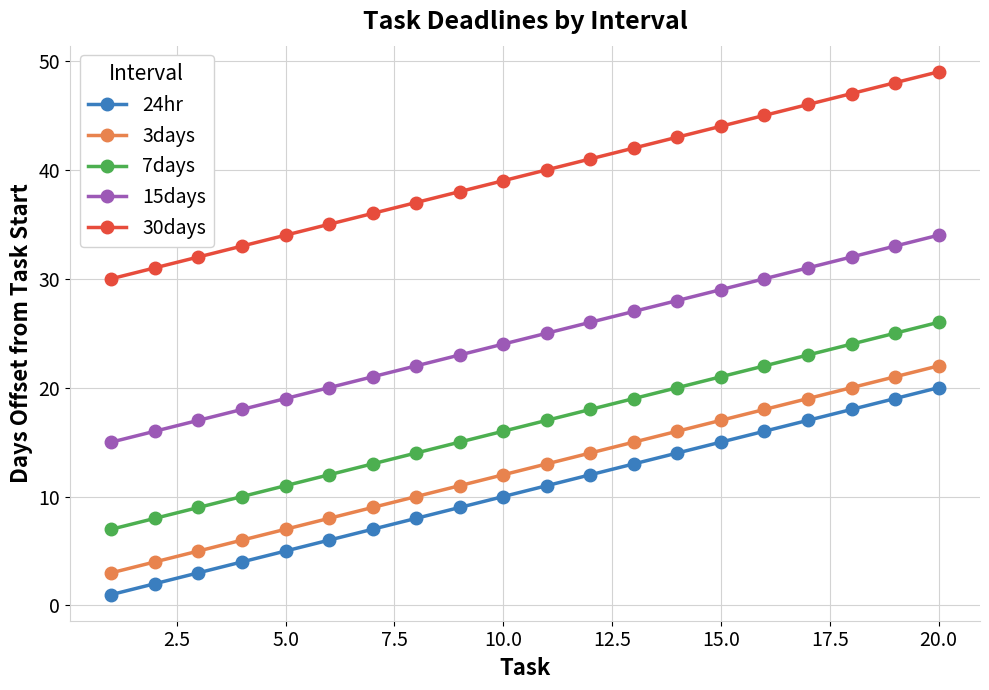

True or false: 24hr has more than 1 interior local peaks.

False